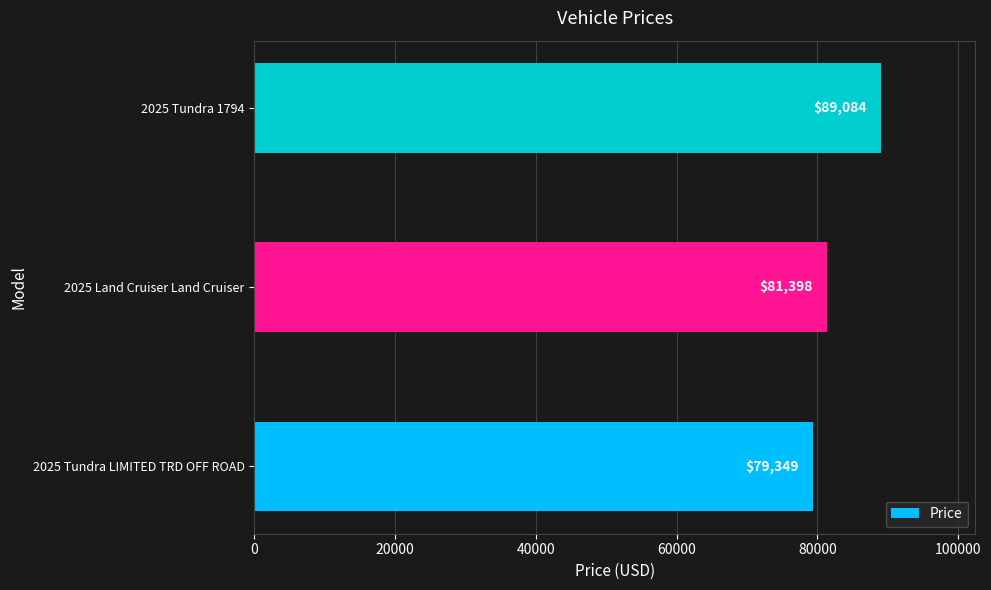

Reading bottom to top, extract all data points from this chart.

79349	81398	89084